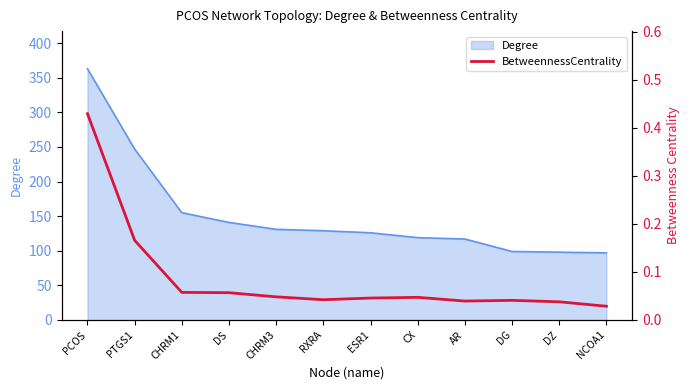

List the labels in order of value, smallest first.

NCOA1, DZ, AR, DG, RXRA, ESR1, CX, CHRM3, DS, CHRM1, PTGS1, PCOS